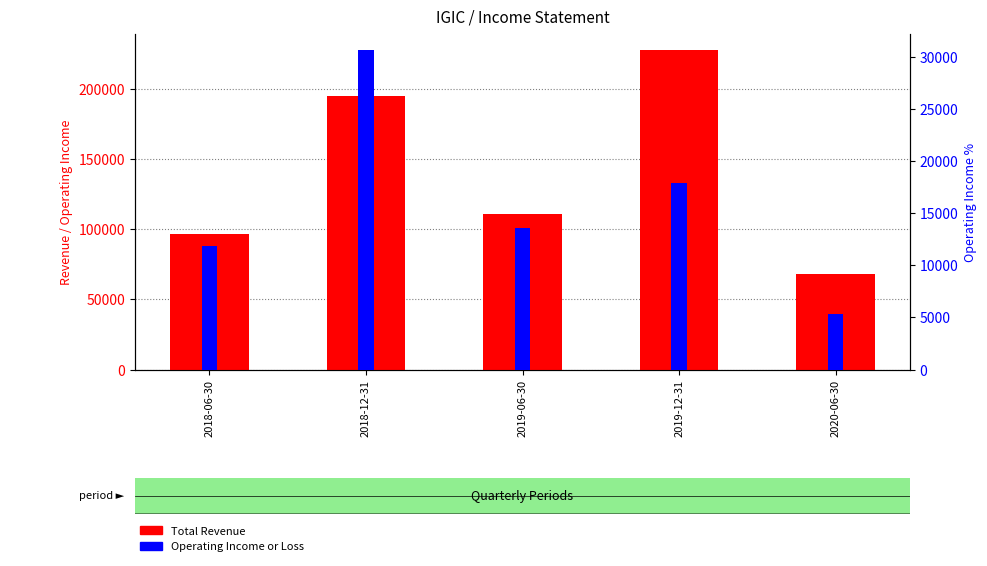

Is the value of Total Revenue at 2019-12-31 greater than the value of Operating Income or Loss at 2020-06-30?

Yes